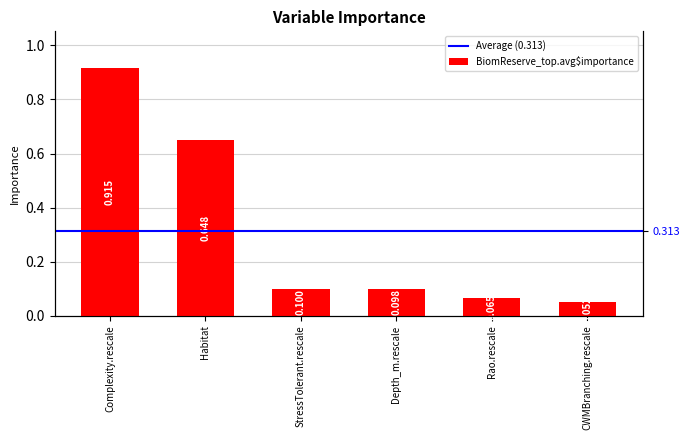

What value does the data have at Habitat?

0.6